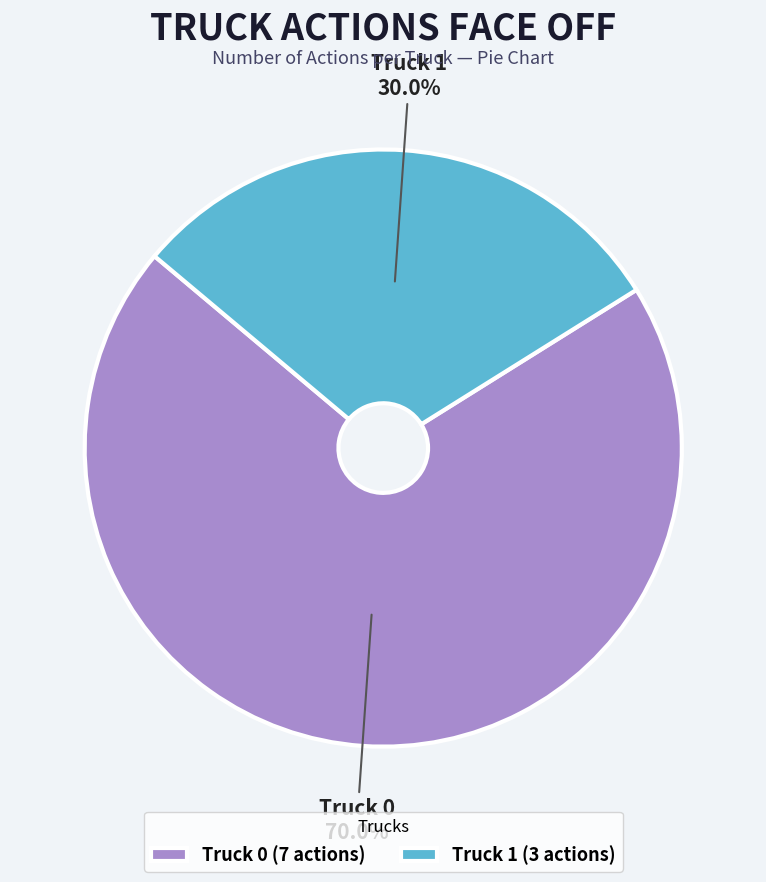

Approximately how many times larger is the value at Truck 0 compared to Truck 1?

2.3